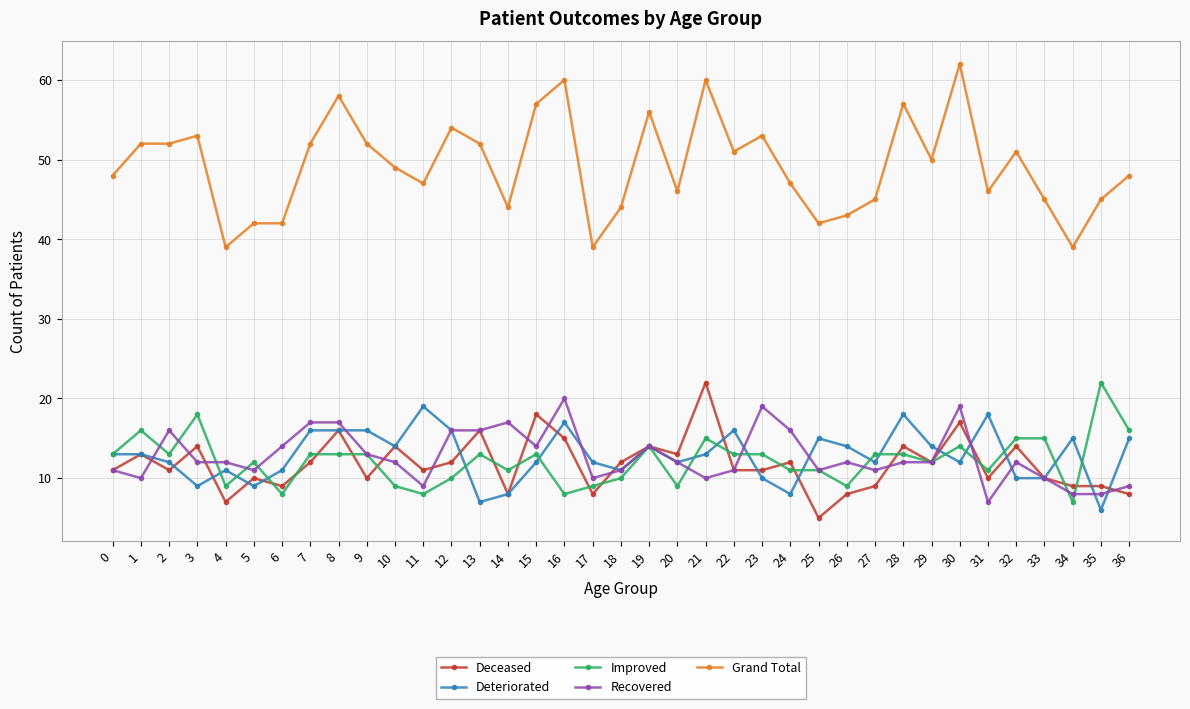

What is the spread (max minus min) of values at 32?

41